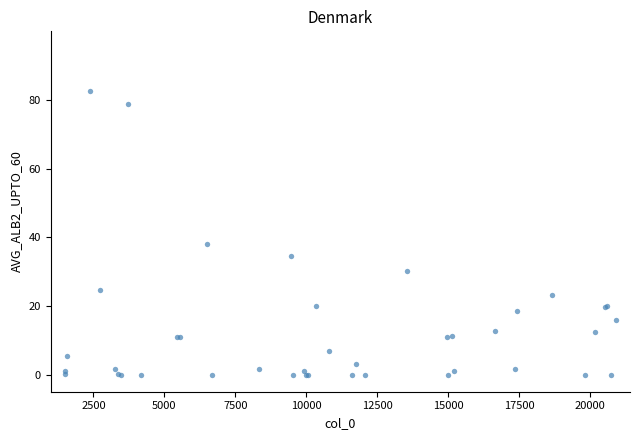

What Y value in the scatter plot is closest to 41?

38.2